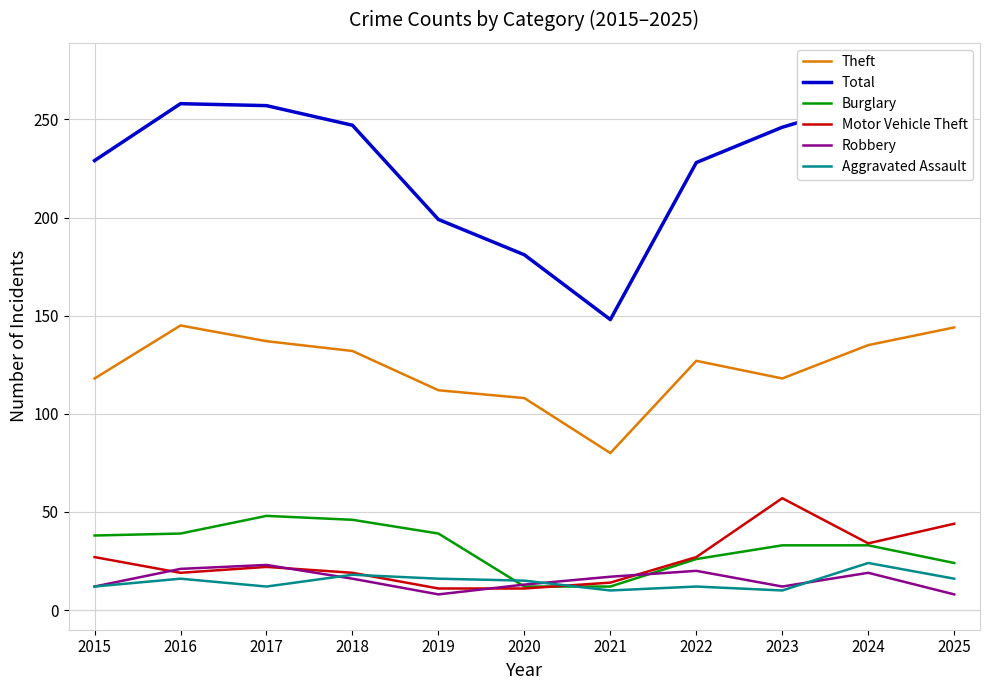

Which series has the largest total across all categories?

Total